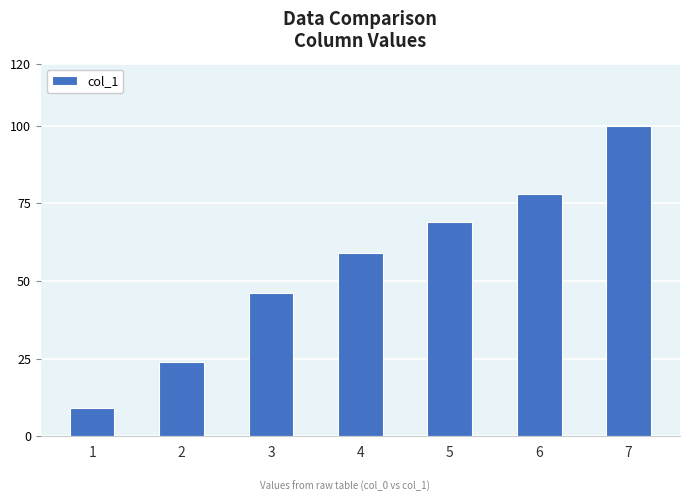

Reading left to right, extract all data points from this chart.

1=9	2=24	3=46	4=59	5=69	6=78	7=100